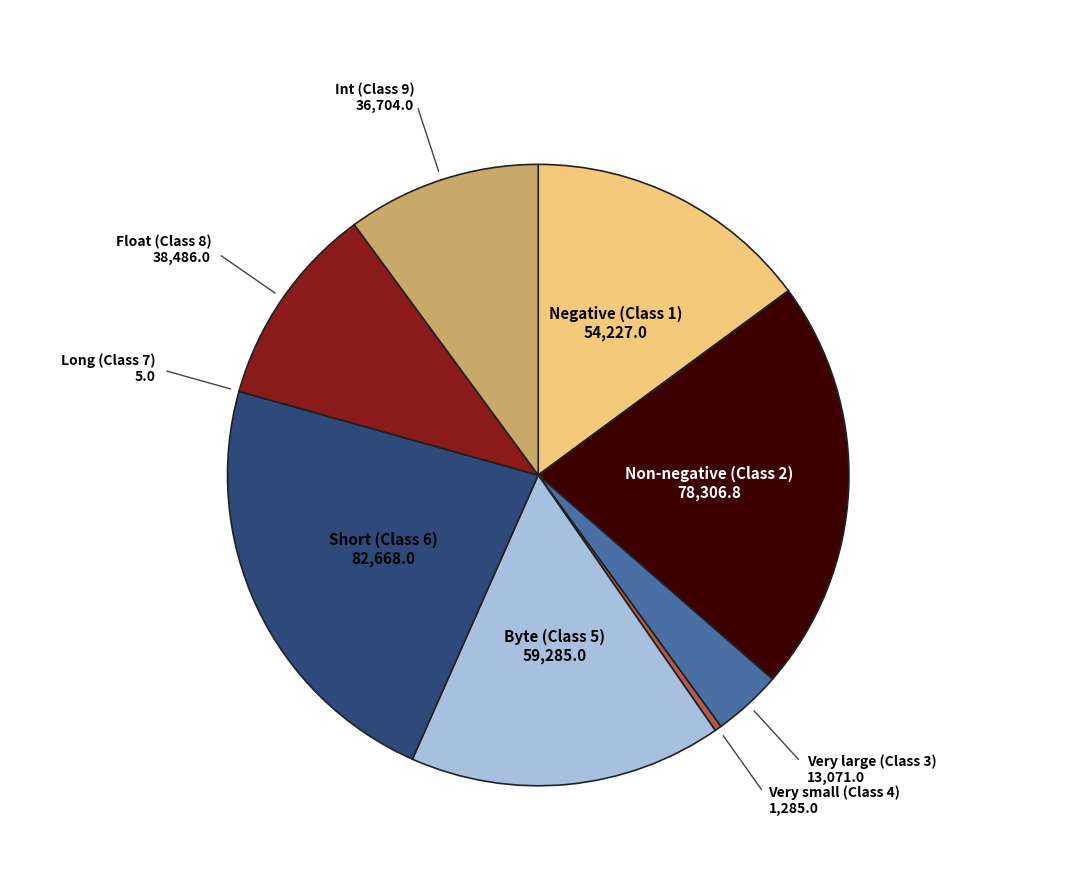

Does any single category account for the majority?

No